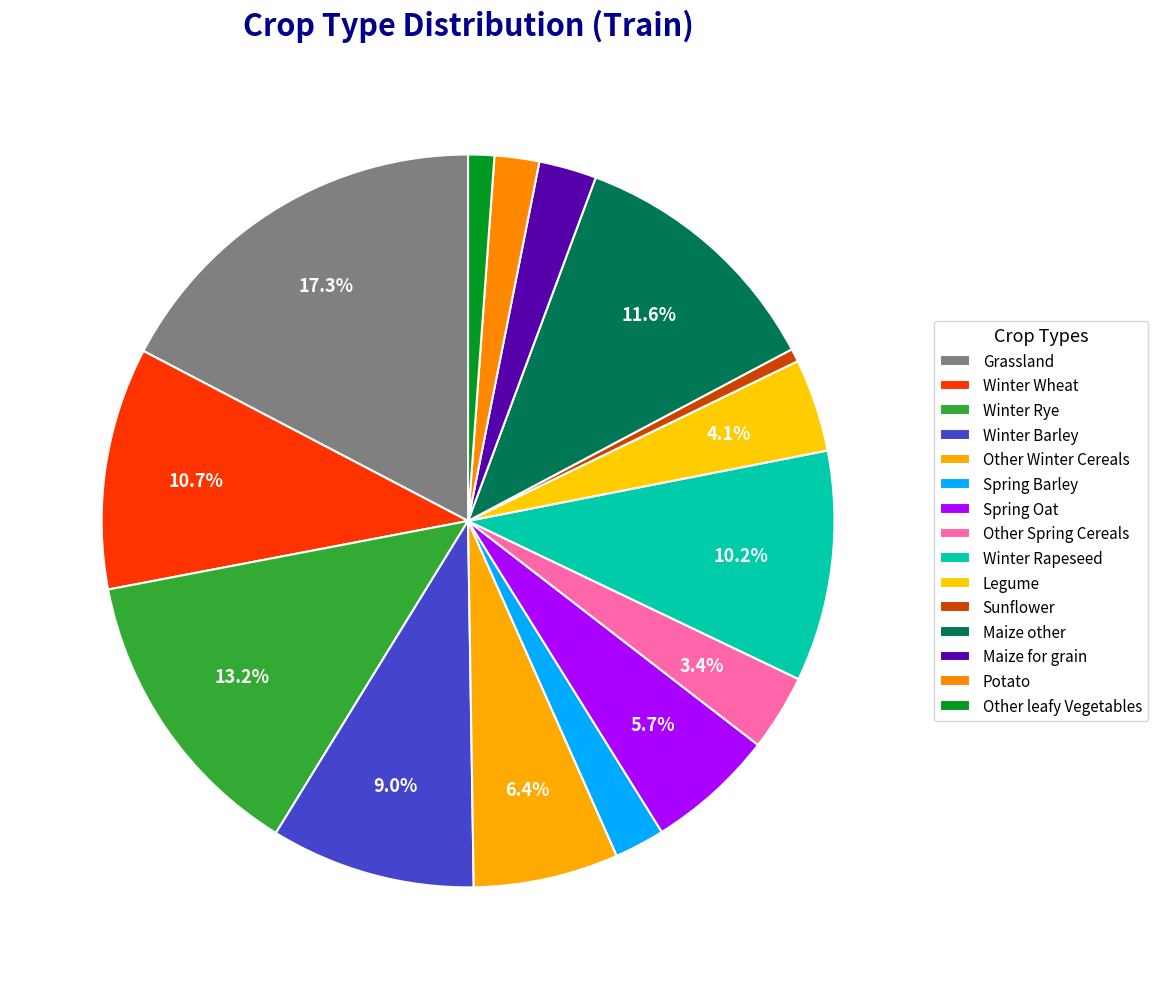

How many slices are in this pie chart?

15